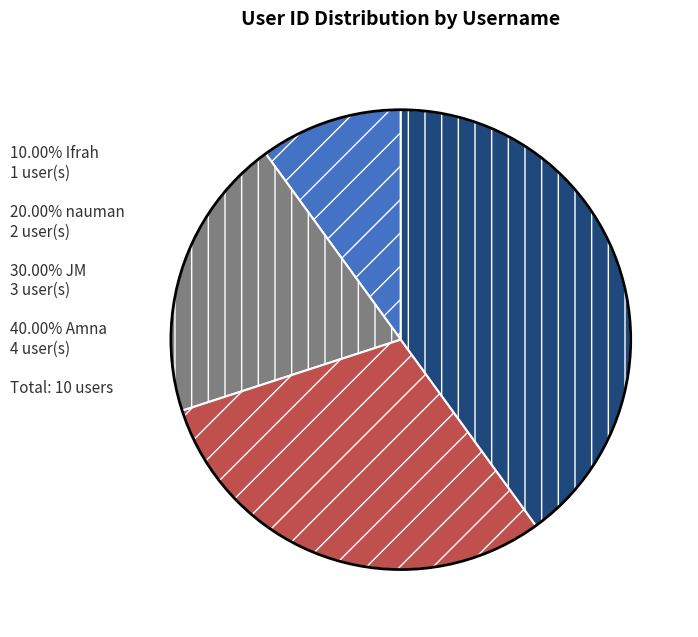

Does any single category account for the majority?

No